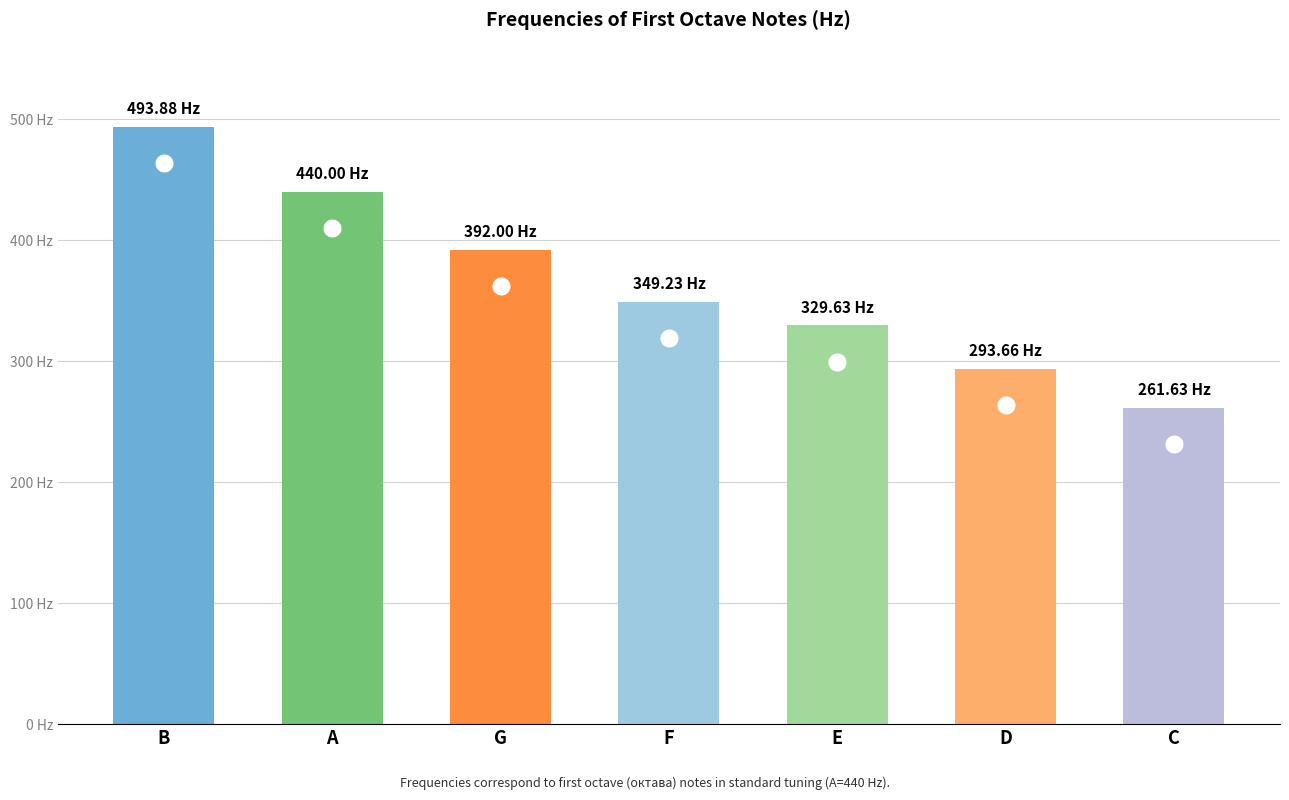

What is the label of the 6th bar from the right?

A